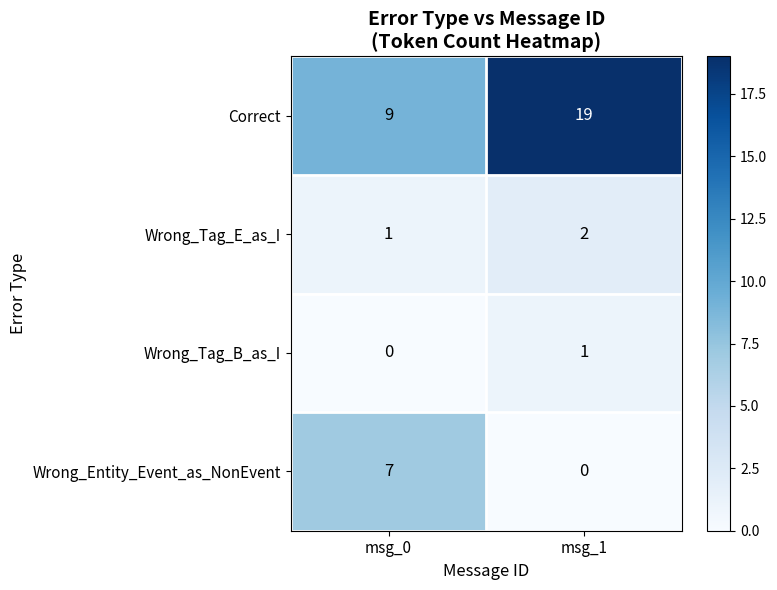

At how many categories does at least one series exceed 14?

1